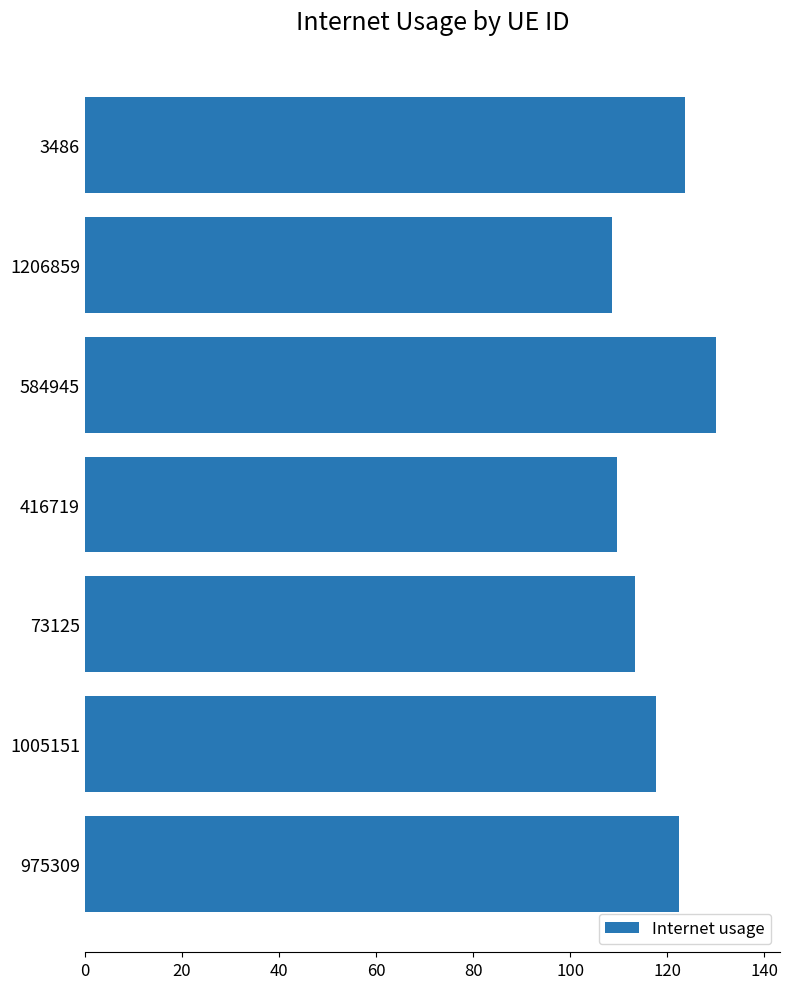

How many values are below 117?

3